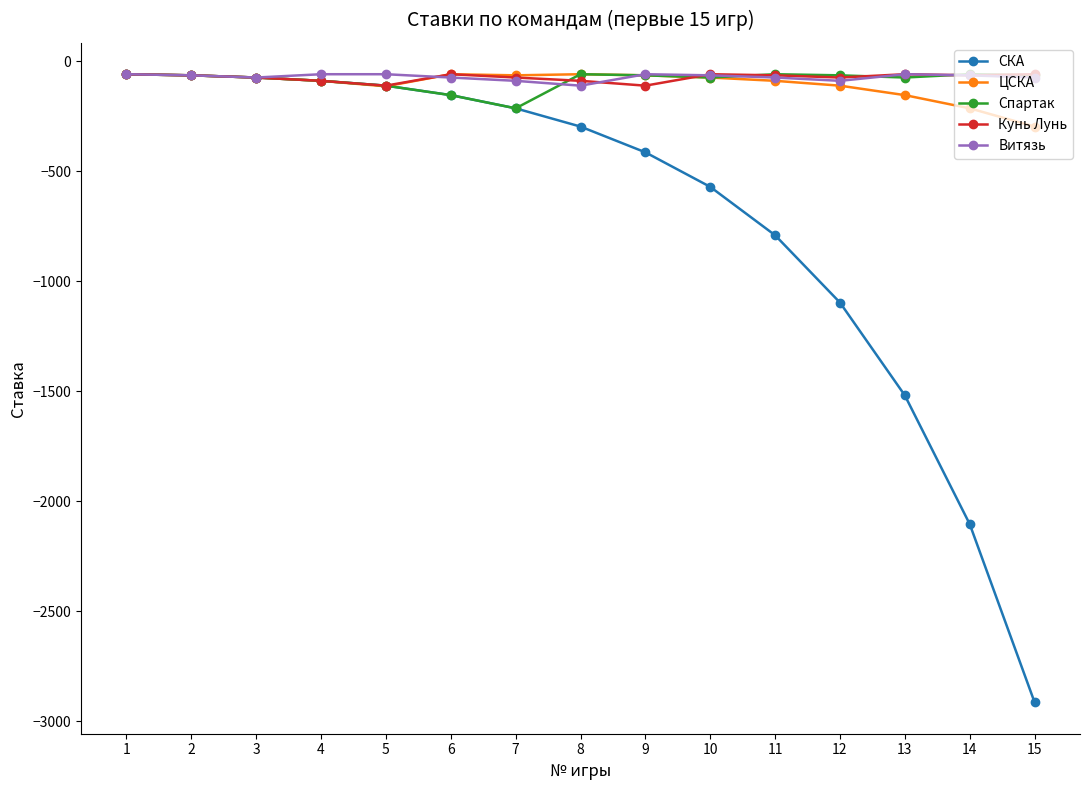

What is the sum of all ЦСКА values?

-1600